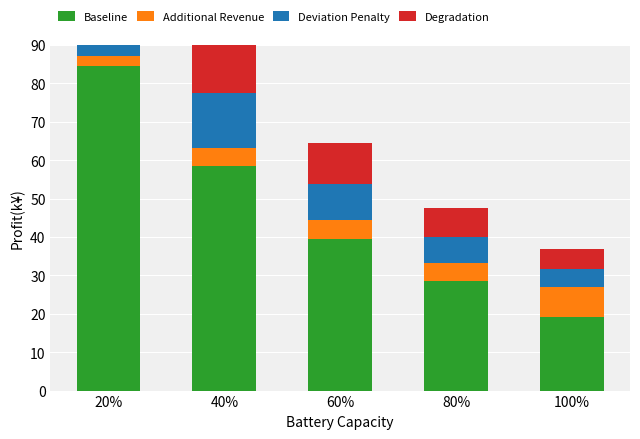

What is the difference between the highest and lowest values at 40%?

54.0